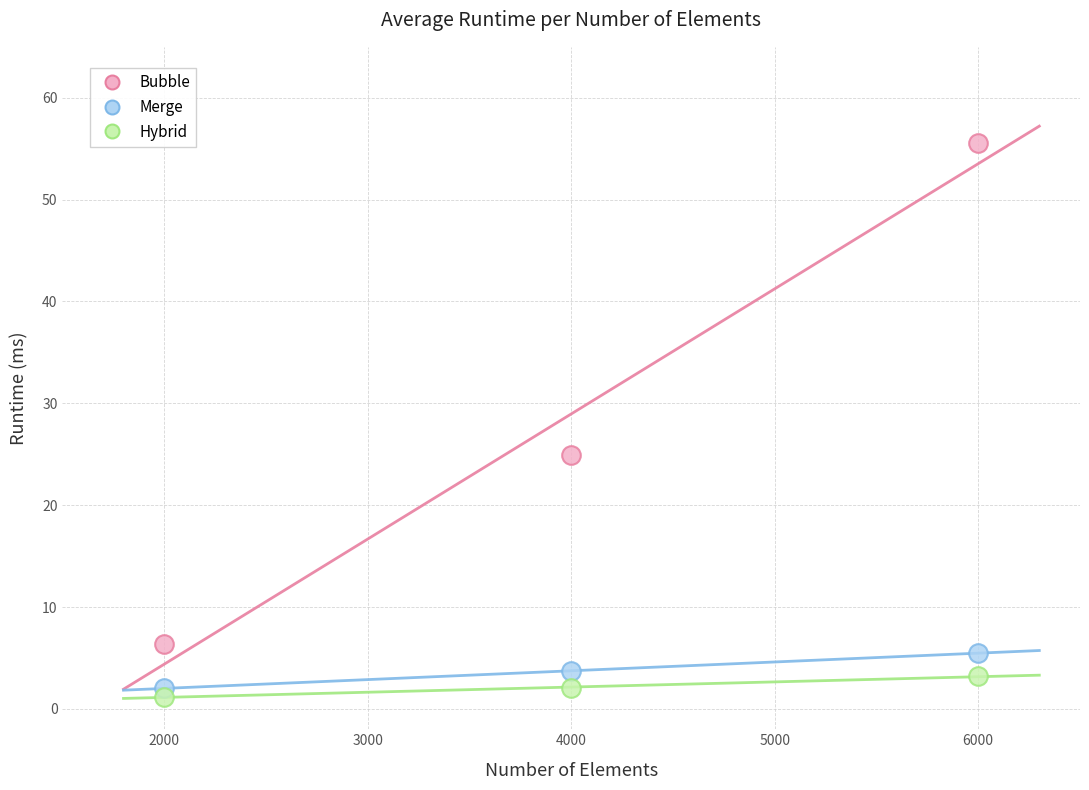

What is the X range (max minus min) for the scatter plot?

4000.0